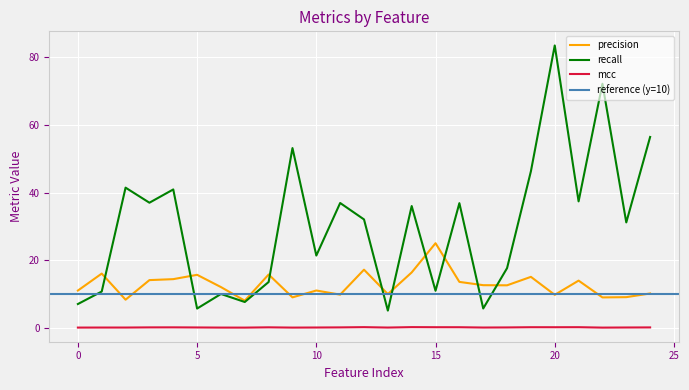

List the series in order of their overall mean, highest first.

recall, precision, mcc